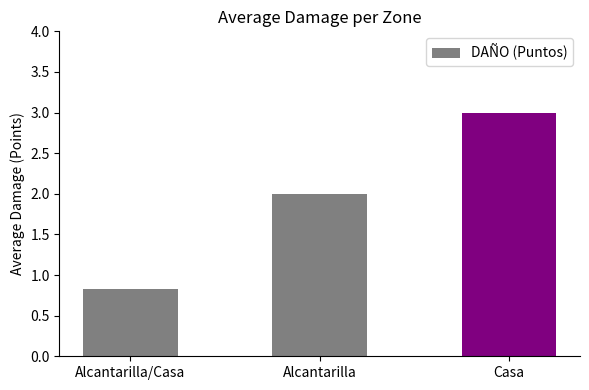

Is it true that the value at Alcantarilla is 2.0?

True